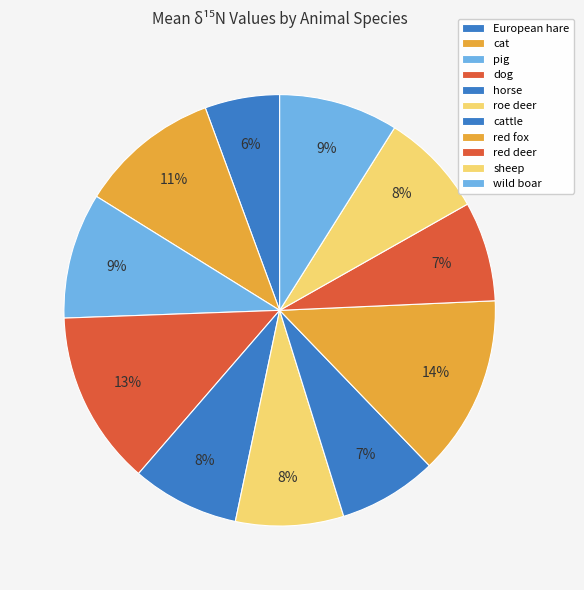

Which has a higher value, horse or red fox?

red fox